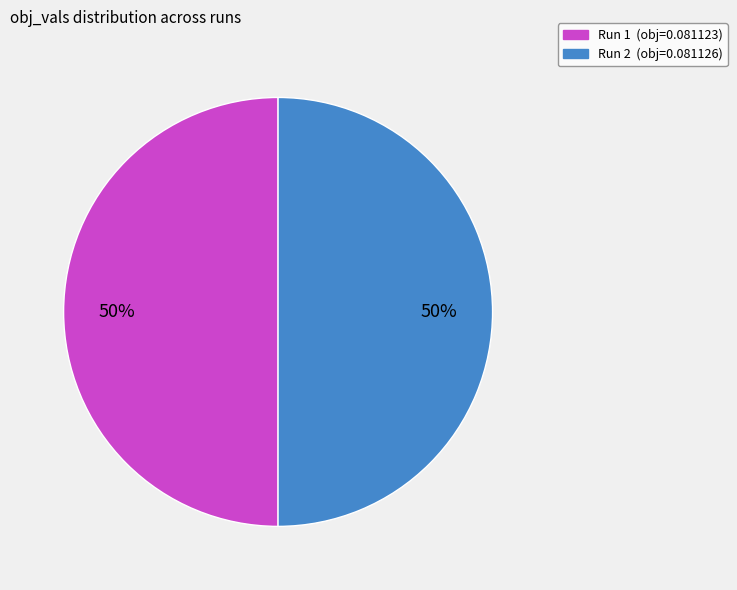

To the nearest percent, what is the average slice percentage?

50%